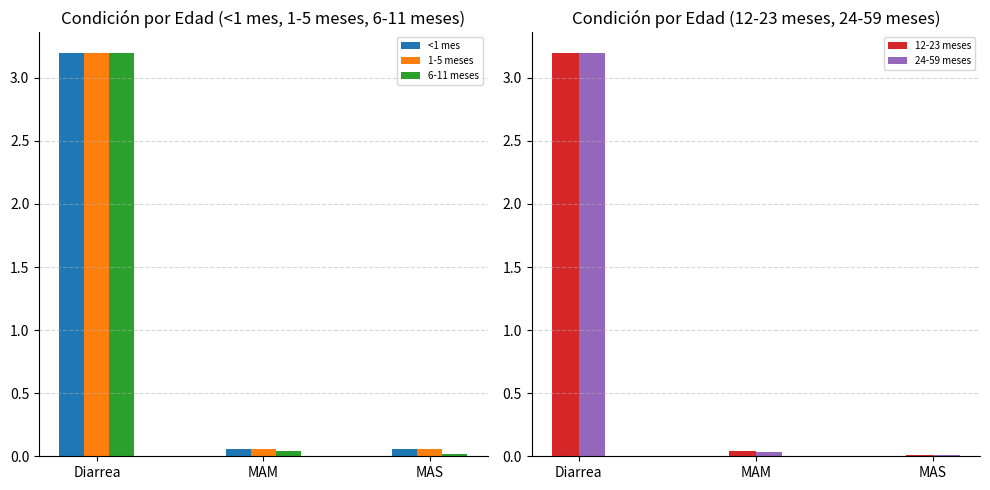

Does the chart contain stacked bars?

No